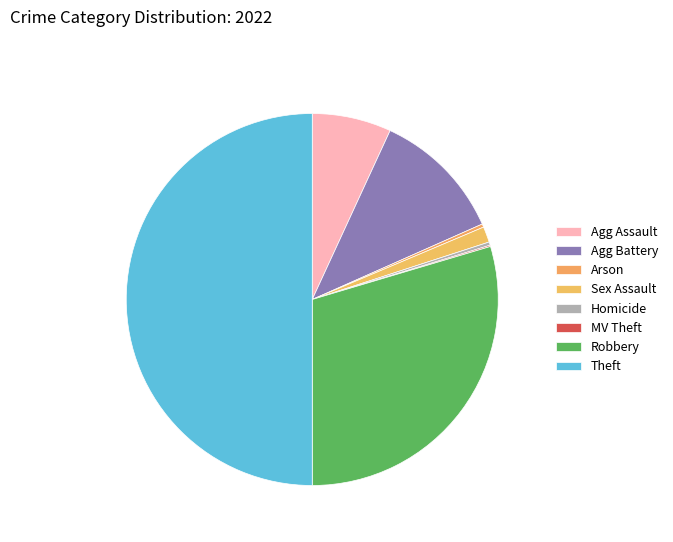

Is there any slice that represents more than half of the pie?

No